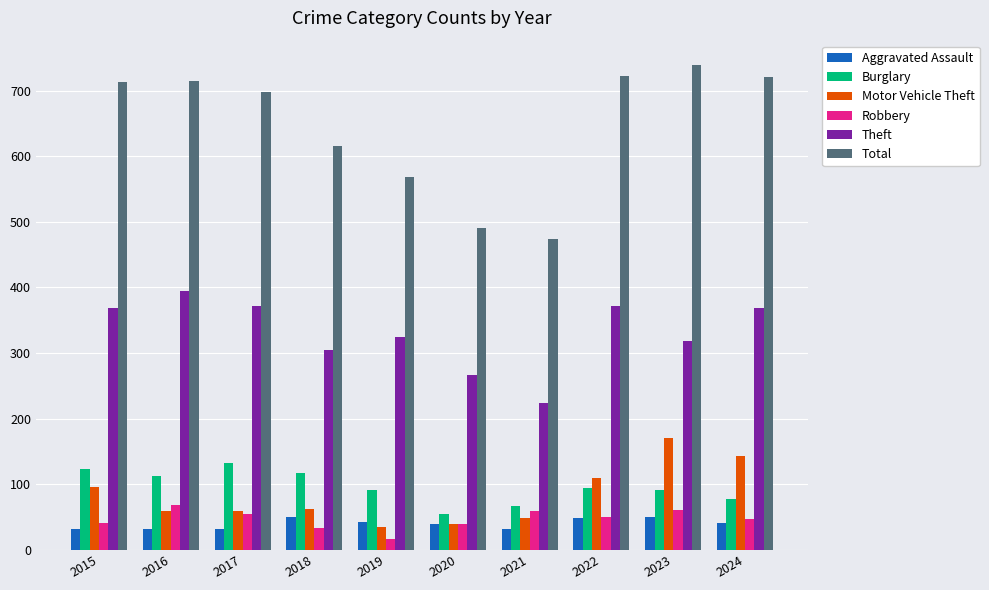

What is the value of the Burglary bar at the 7th from the left?

67